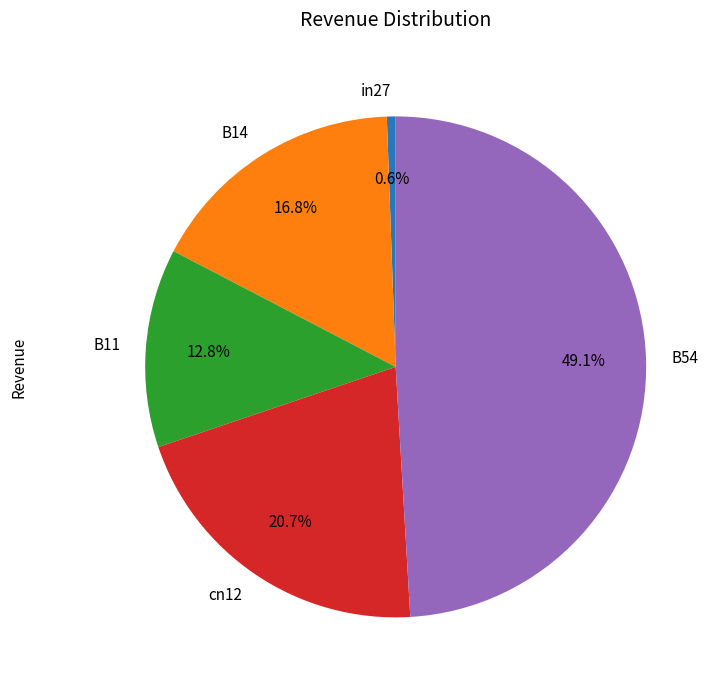

What percentage is the B11 slice, to the nearest percent?

13%